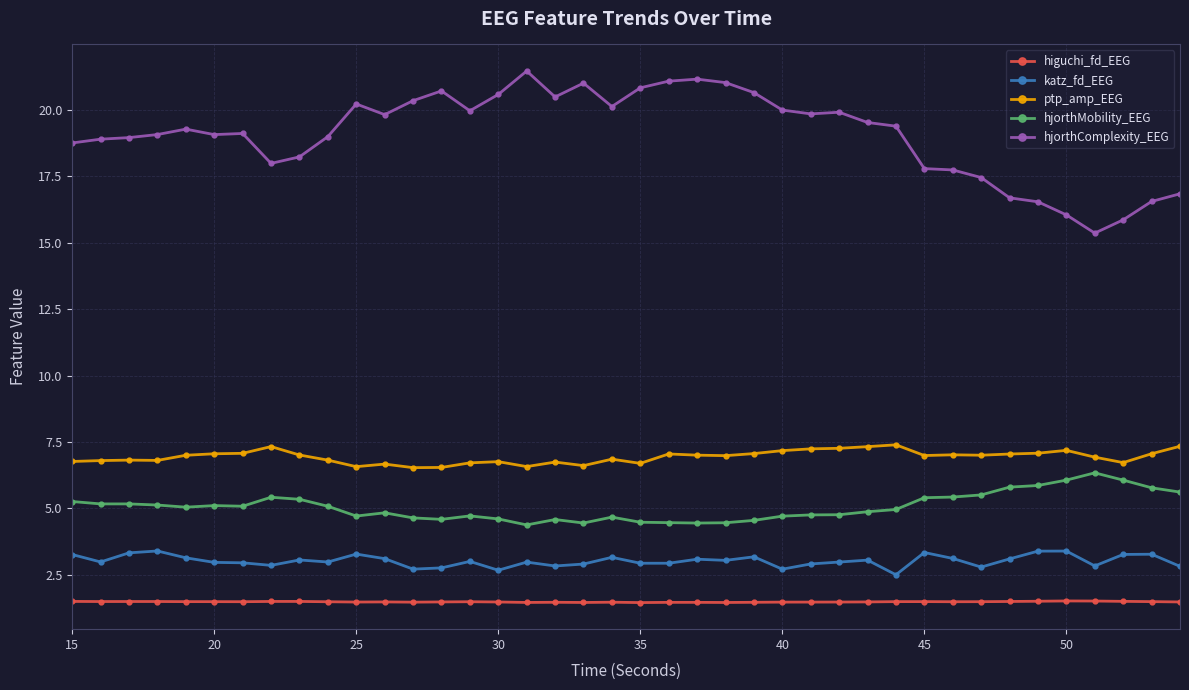

Which series has the widest spread of values?

hjorthComplexity_EEG